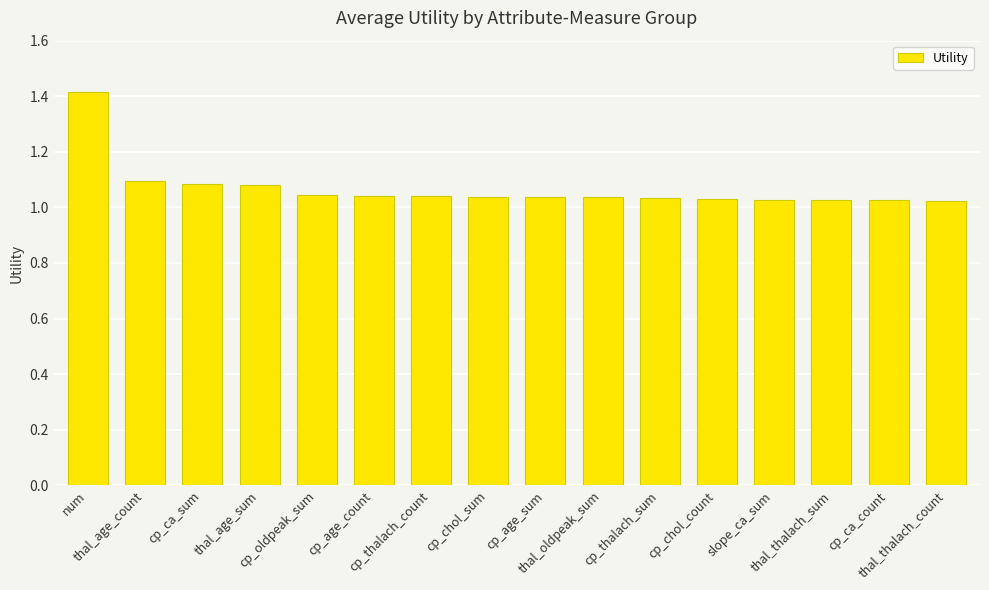

How many distinct data groups are displayed?

1